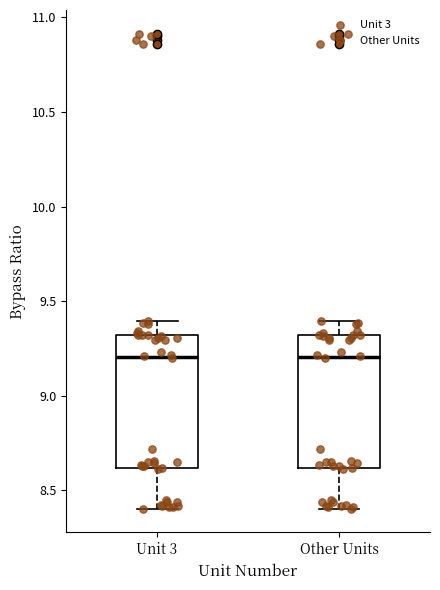

Where is the upper edge of the box for Unit 3 on the y-axis? The values are not printed on the chart, so give them approximately, as read against the axis.

9.3